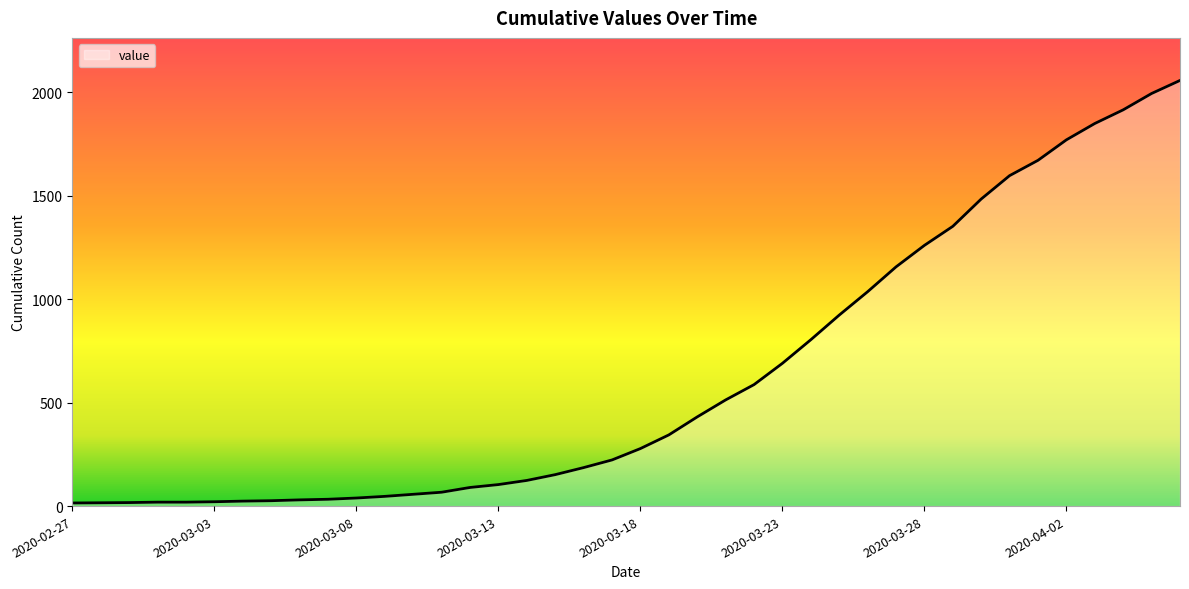

What is the maximum value shown in the chart?

2057